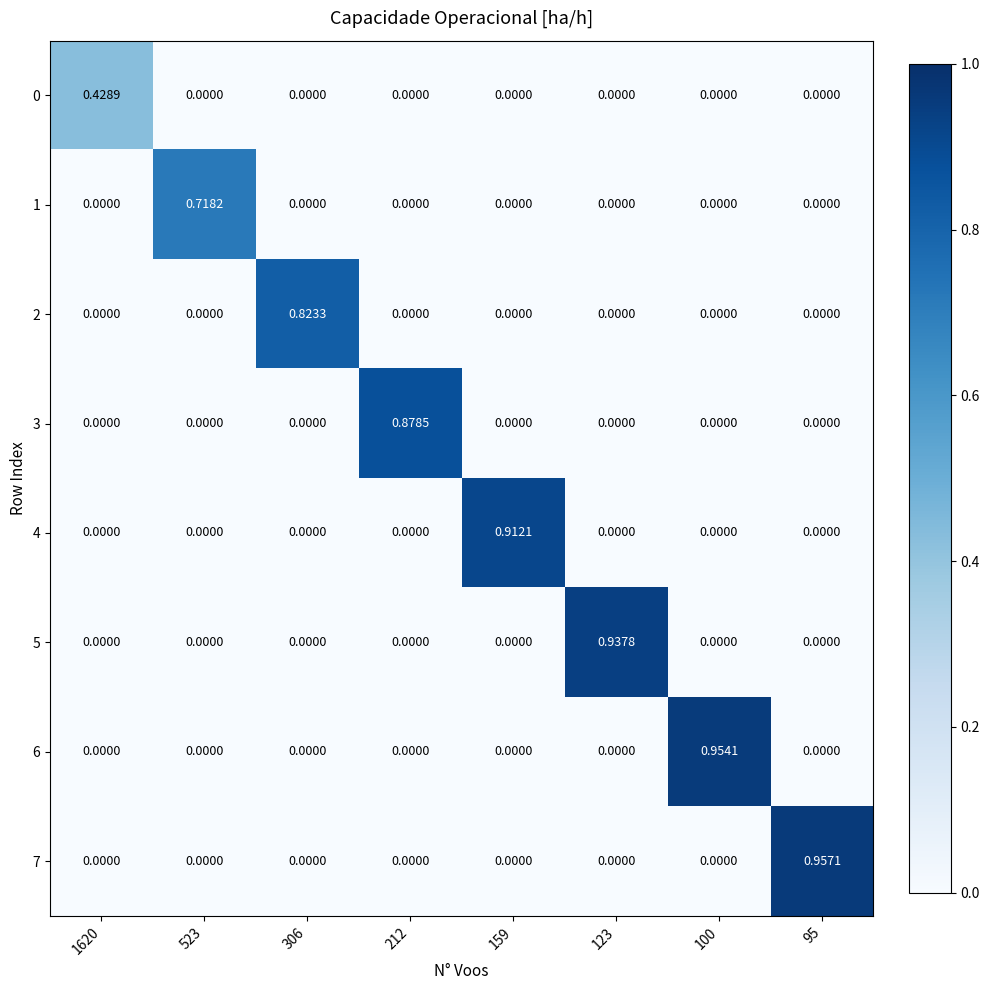

Is the value of 1 at 523 greater than the value of 2 at 159?

Yes